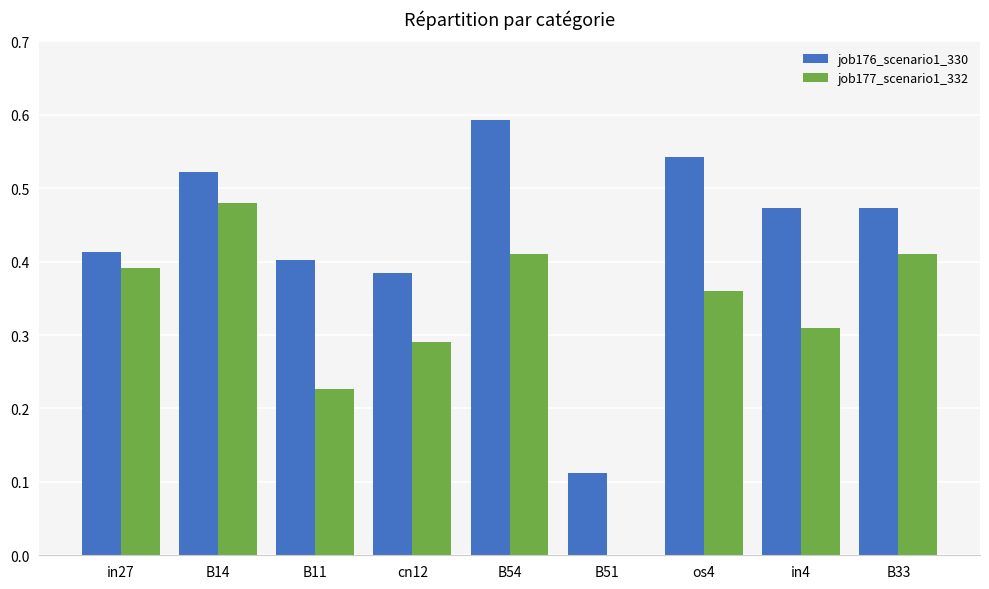

The value of job176_scenario1_330 at B54 is 0.4. True or false?

False